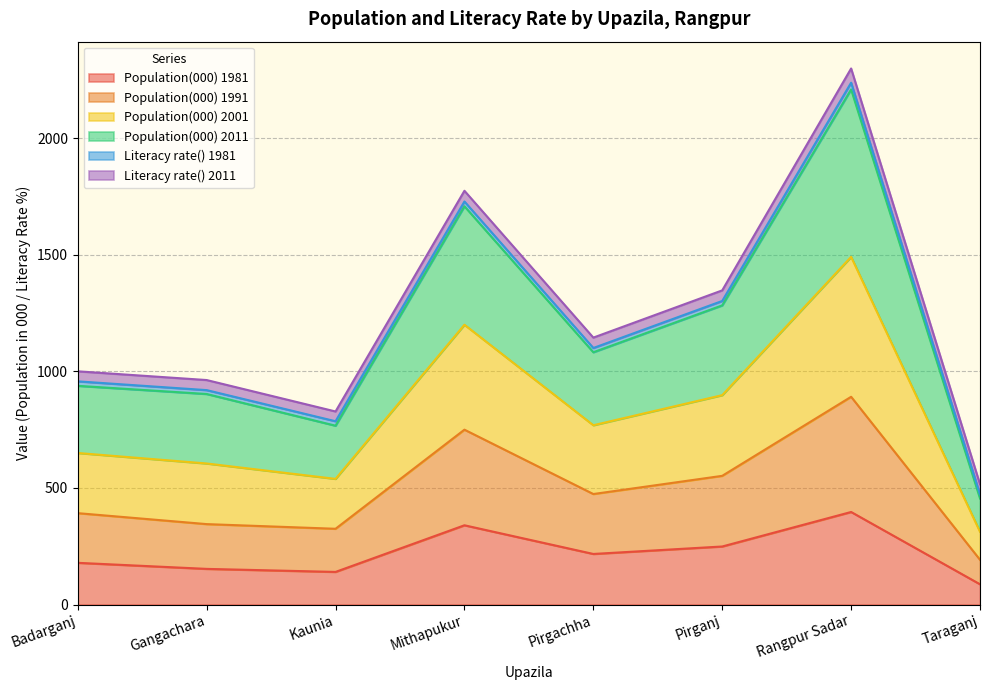

Which series has the widest spread of values?

Population(000) 2001